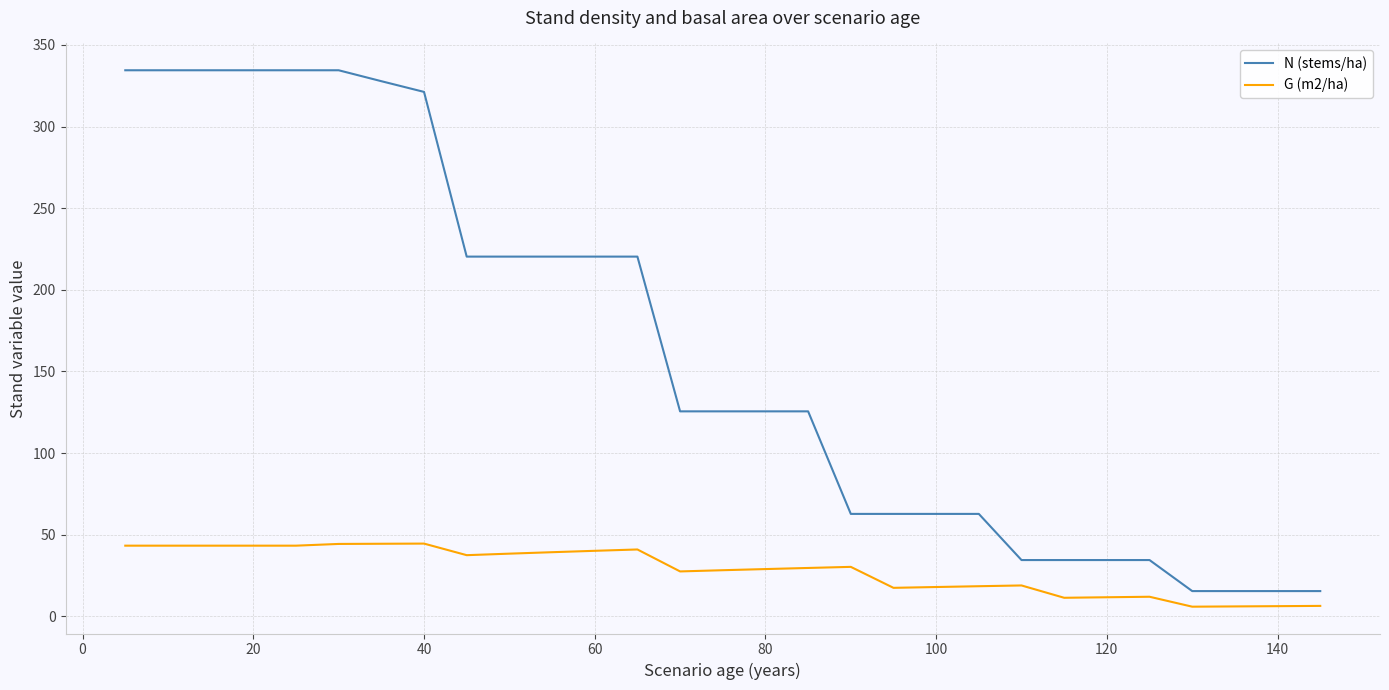

Rank the series by their average value, from lowest to highest.

G (m2/ha), N (stems/ha)